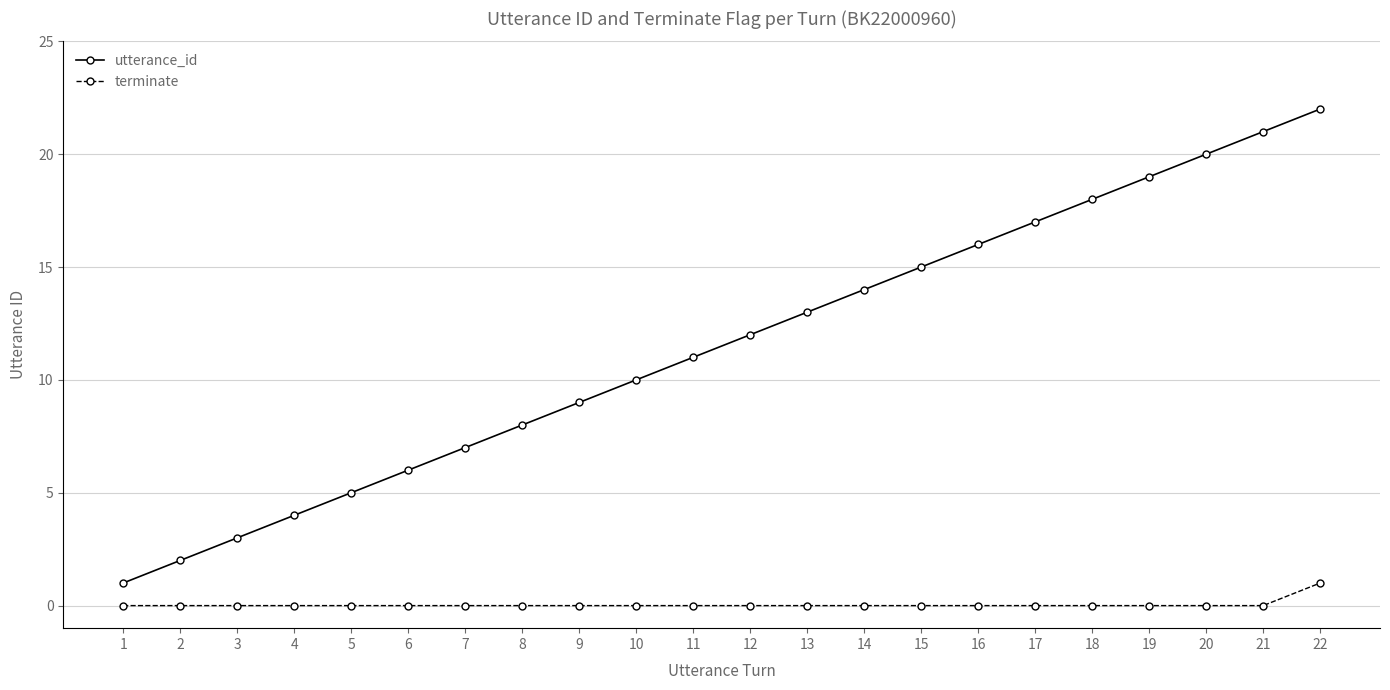

True or false: terminate and utterance_id intersect in this chart.

False